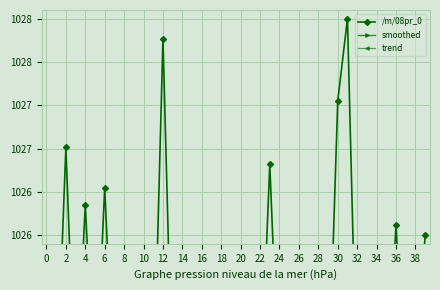

At 27, list the series in order from largest to smallest.

trend, /m/08pr_0, smoothed